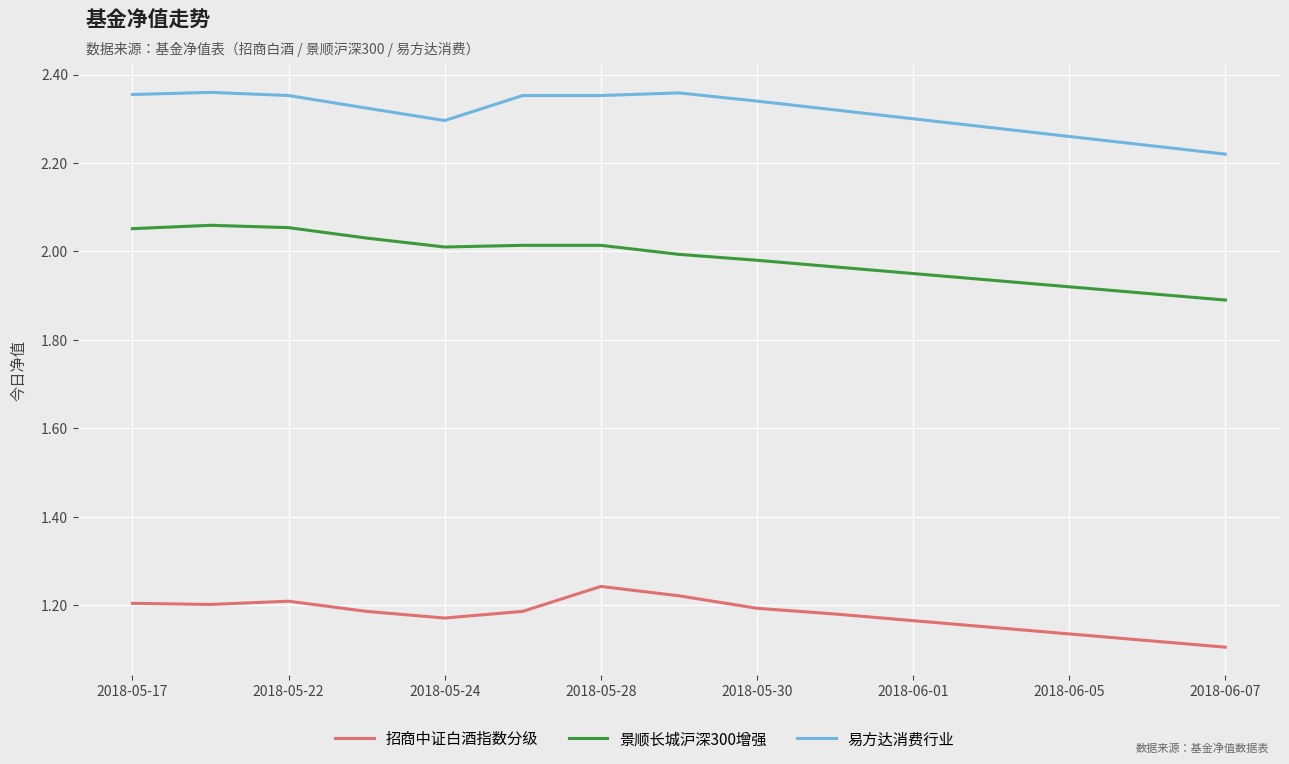

True or false: 招商中证白酒指数分级 and 景顺长城沪深300增强 intersect in this chart.

False